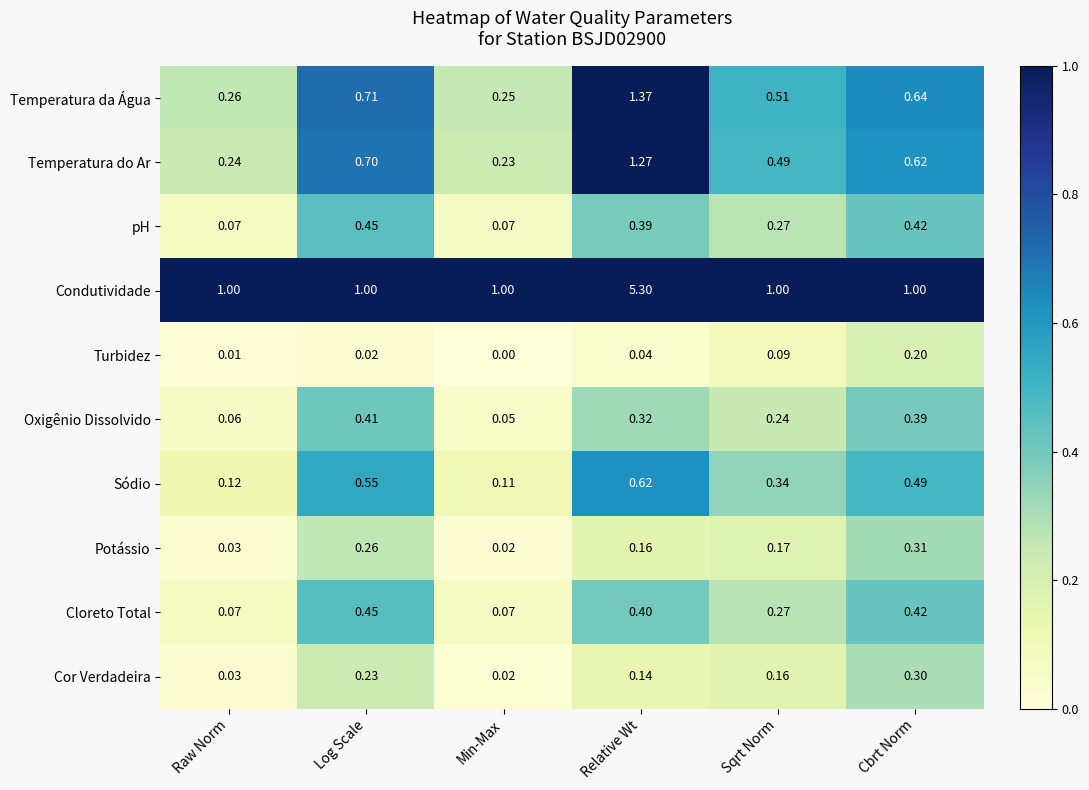

Which series changed the most between Log Scale and Cbrt Norm?

Turbidez